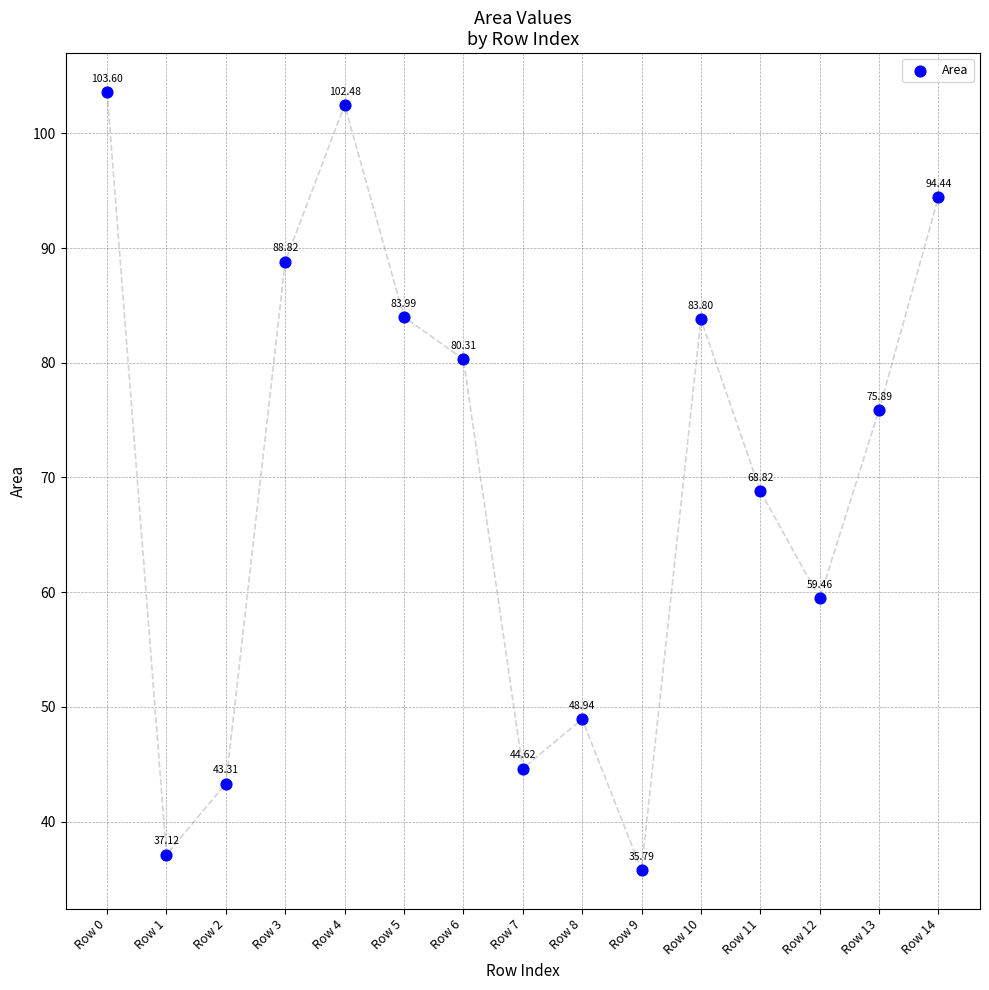

What is the range of Y values (max minus min)?

67.8